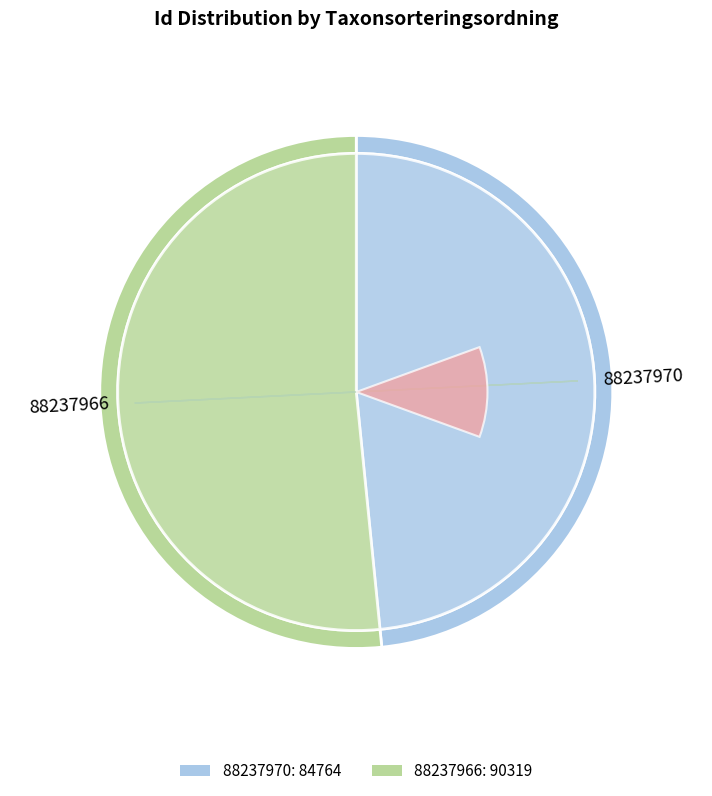

To the nearest percent, what portion does 88237966 represent?

52%